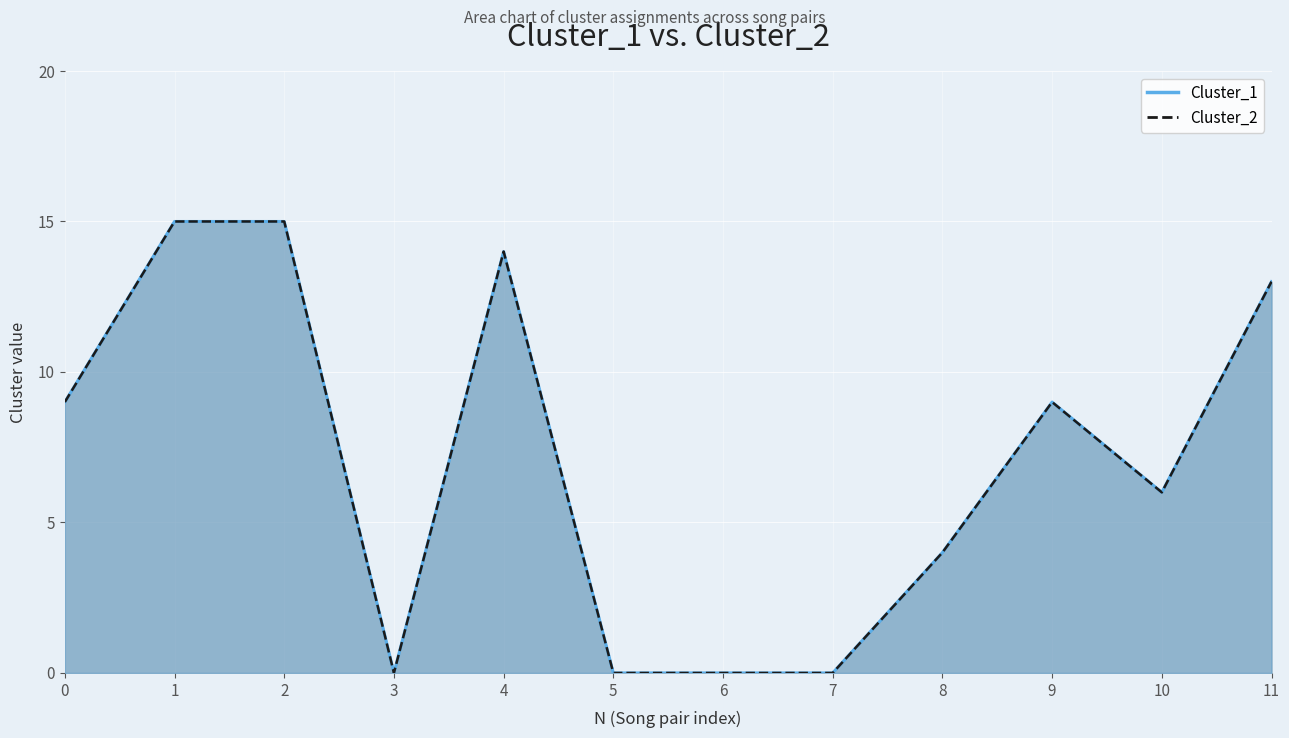

Reading left to right, what are all the values shown in this chart?

Cluster_1: 0=9	1=15	2=15	3=0	4=14	5=0	6=0	7=0	8=4	9=9	10=6	11=13
Cluster_2: 0=9	1=15	2=15	3=0	4=14	5=0	6=0	7=0	8=4	9=9	10=6	11=13